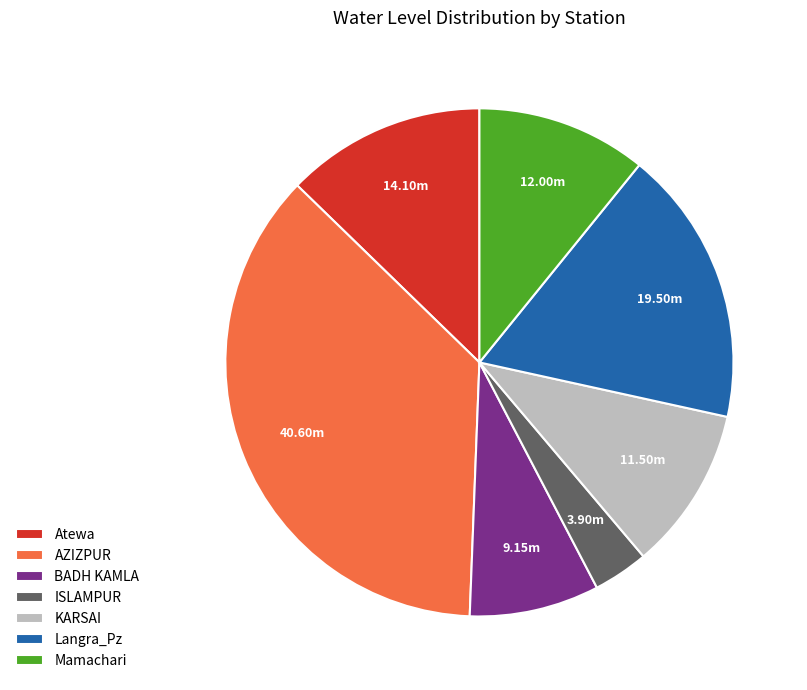

Which has a higher value, AZIZPUR or Langra_Pz?

AZIZPUR